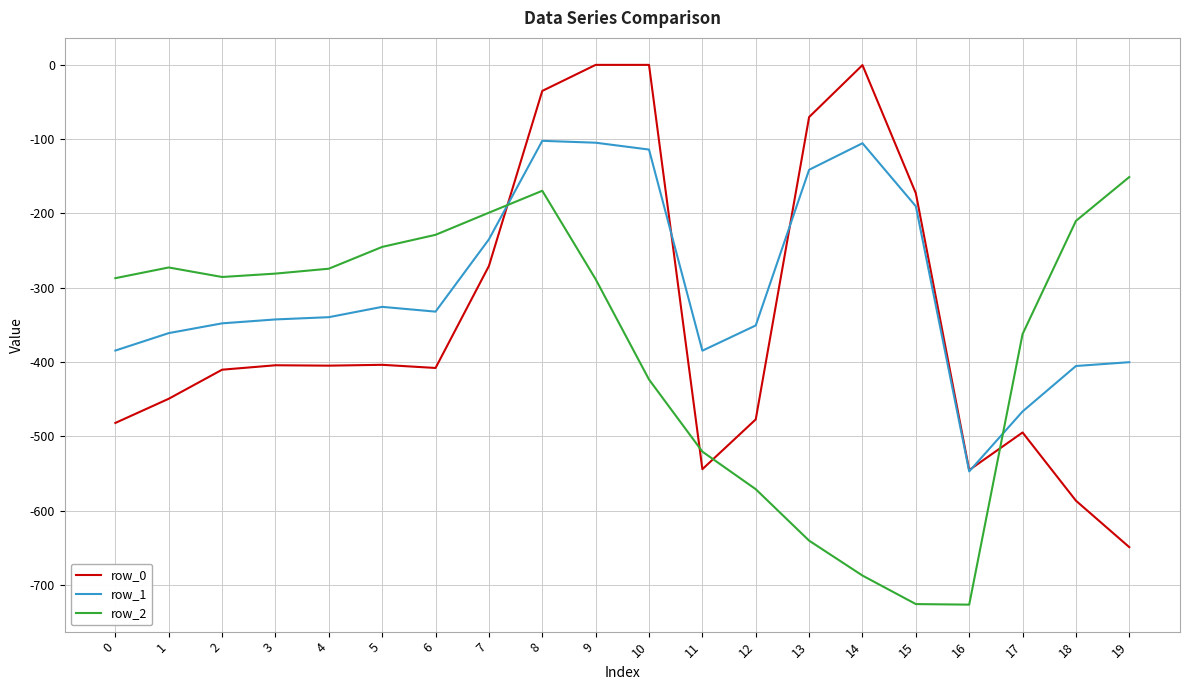

The value of row_1 at 5 is -325.7. True or false?

True